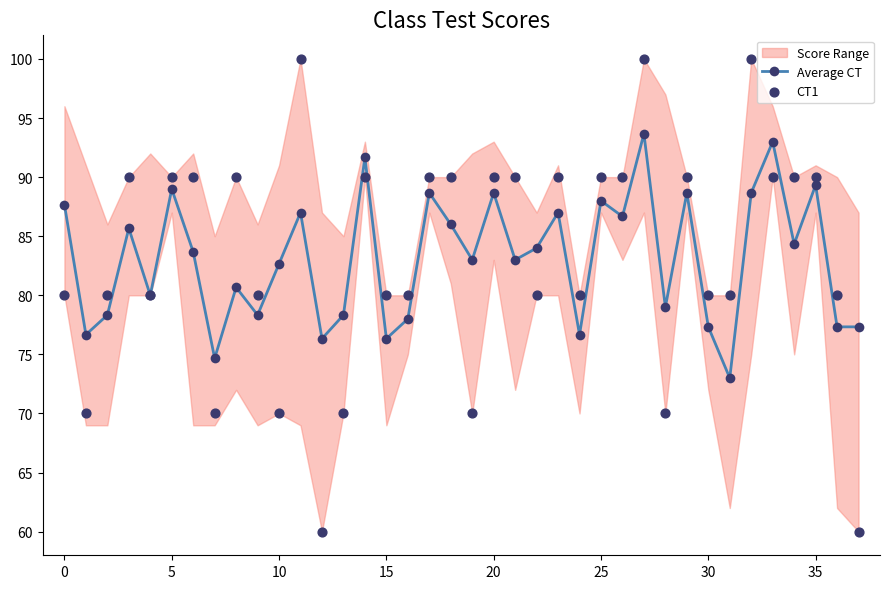

At which category is the sum across all series the highest?

27